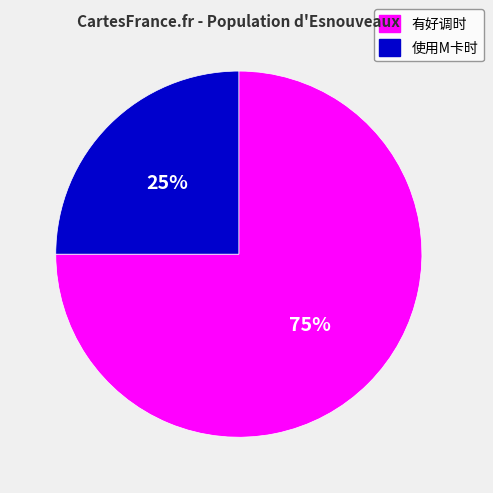

How many slices are in this pie chart?

2